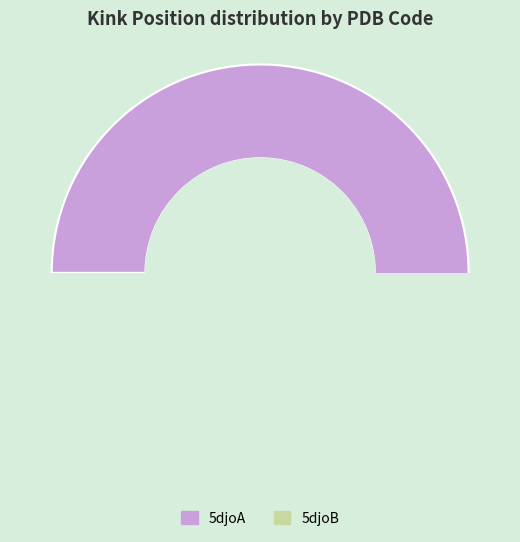

How many slices are in this pie chart?

2